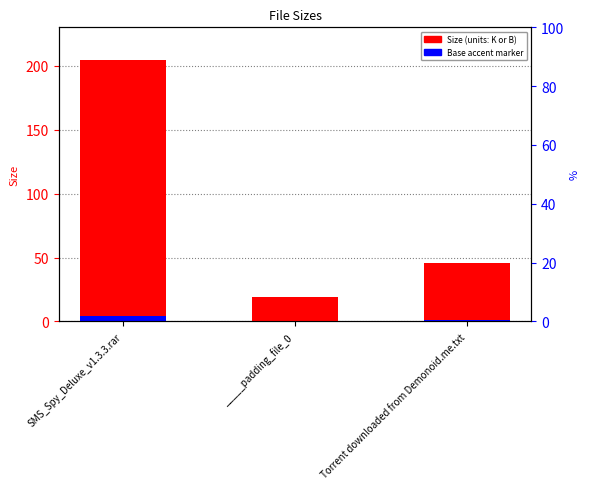

At _____padding_file_0, list the series in order from largest to smallest.

Size, Accent (base marker)